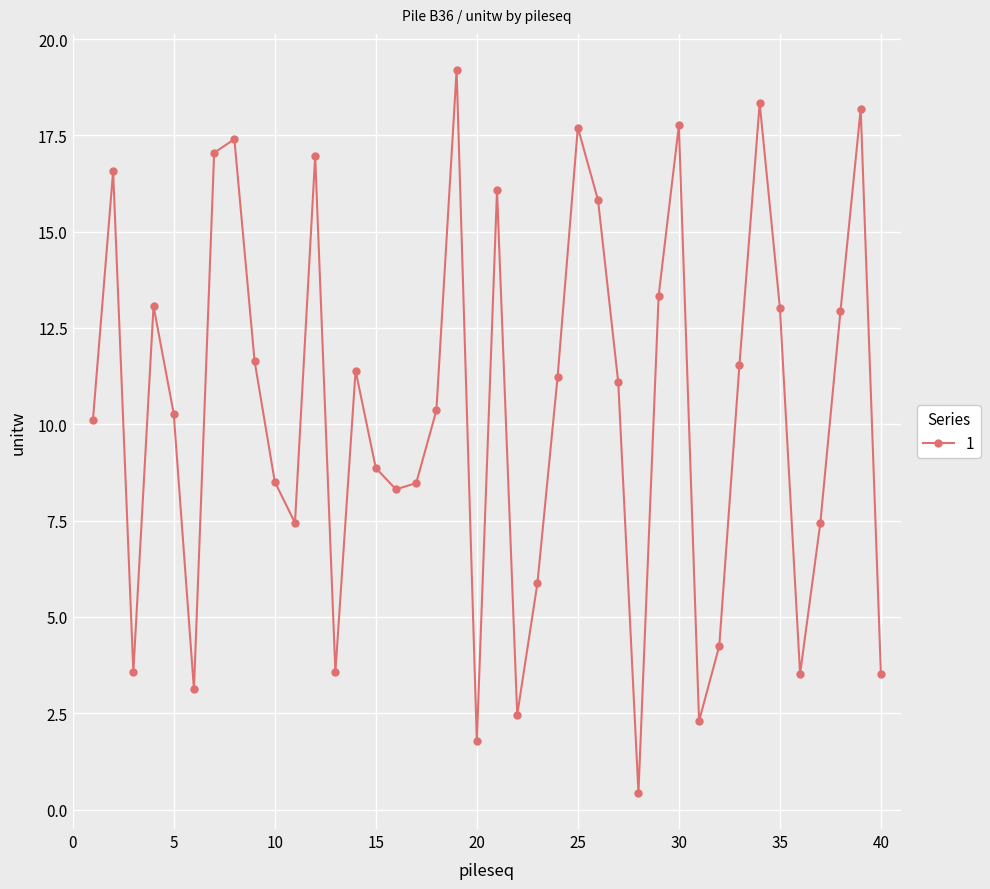

How many interior local peaks (higher than both neighbors) does the data have?

11